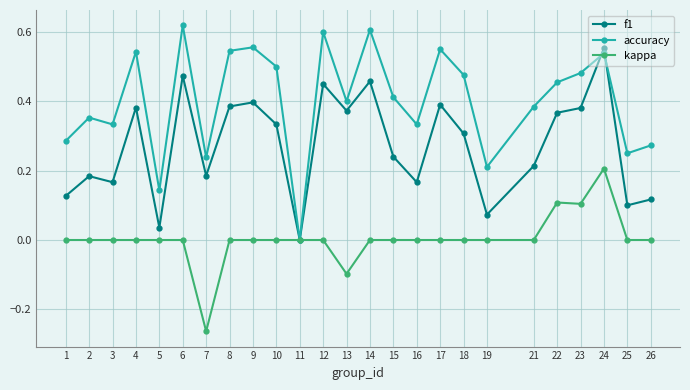

How many categories are shown in the chart?

25